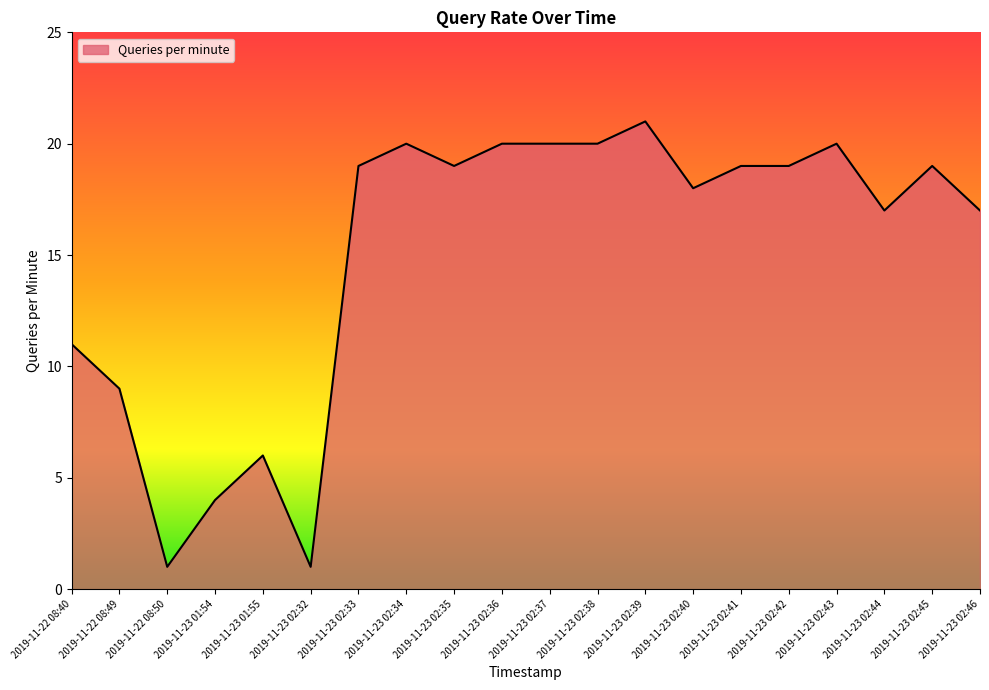

What is the ratio of the value at 2019-11-23 02:32 to the value at 2019-11-22 08:50?

1.0